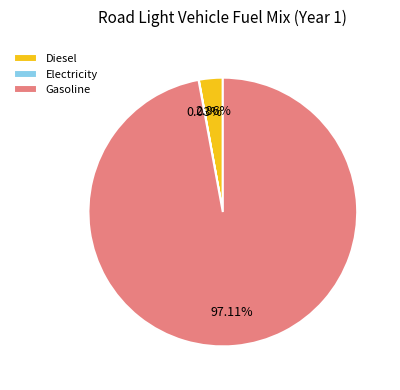

Which slice is the largest?

Gasoline